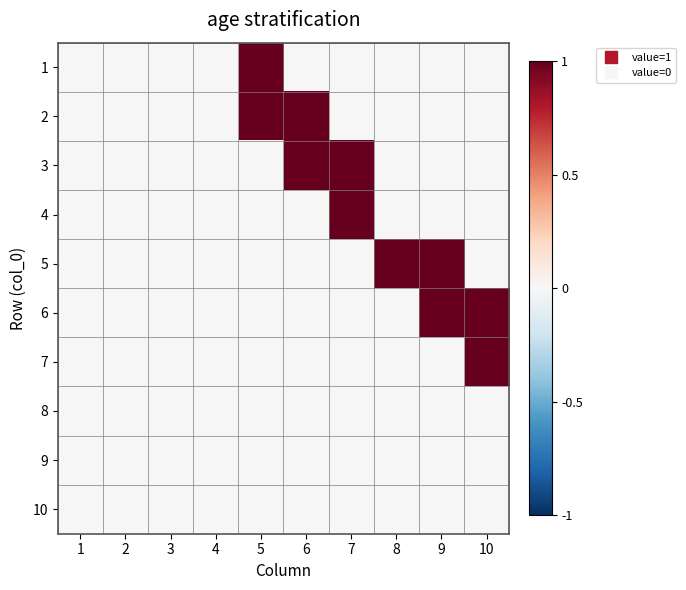

Rank the series by their maximum value, from lowest to highest.

8, 9, 10, 1, 2, 3, 4, 5, 6, 7